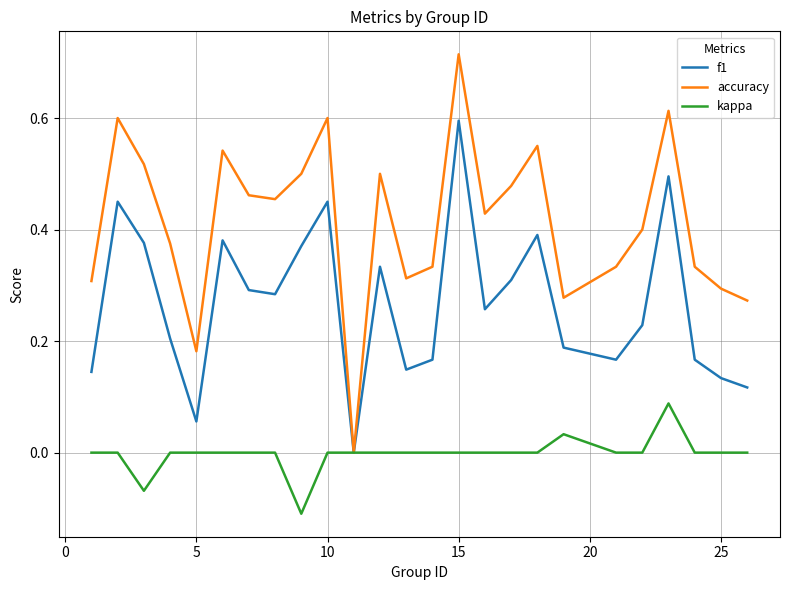

Which series has the largest total across all categories?

accuracy